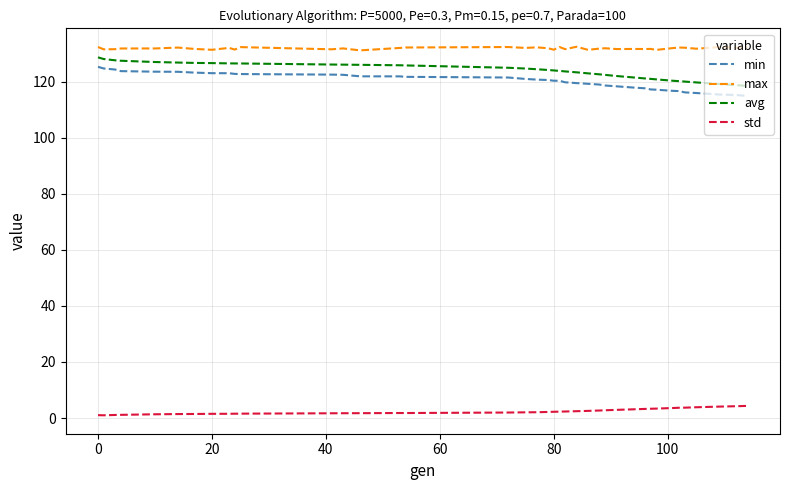

What is the highest value of the std series?

4.3